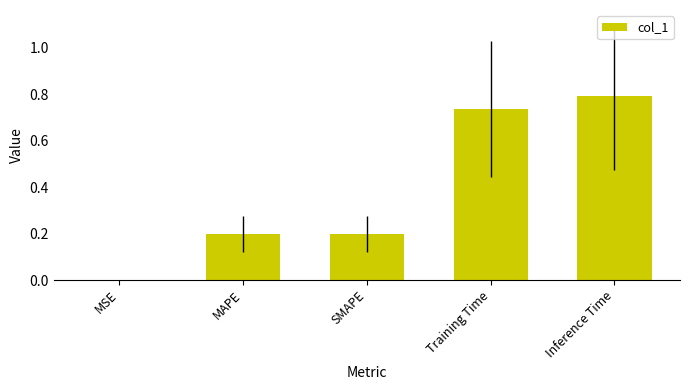

The chart shows a value of 0.2 at SMAPE. True or false?

True